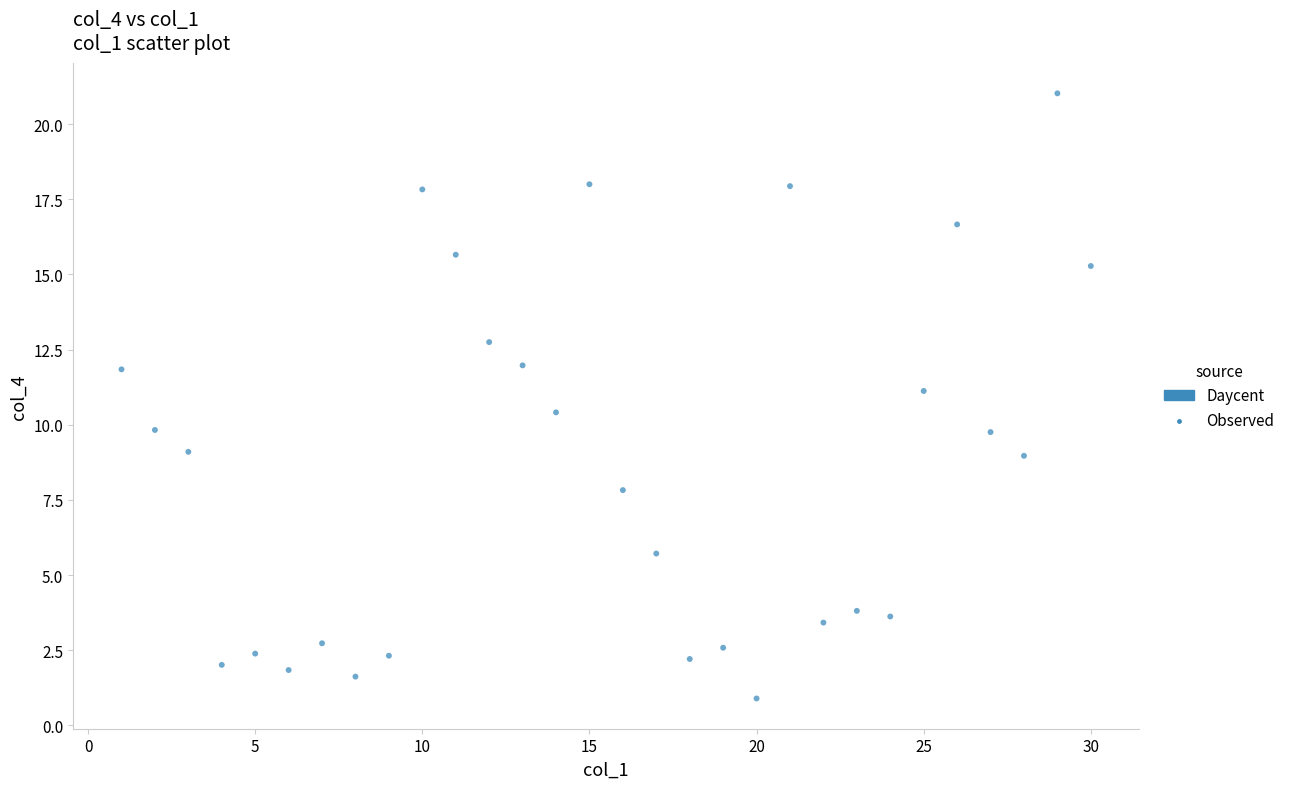

What is the range of Y values (max minus min)?

20.1